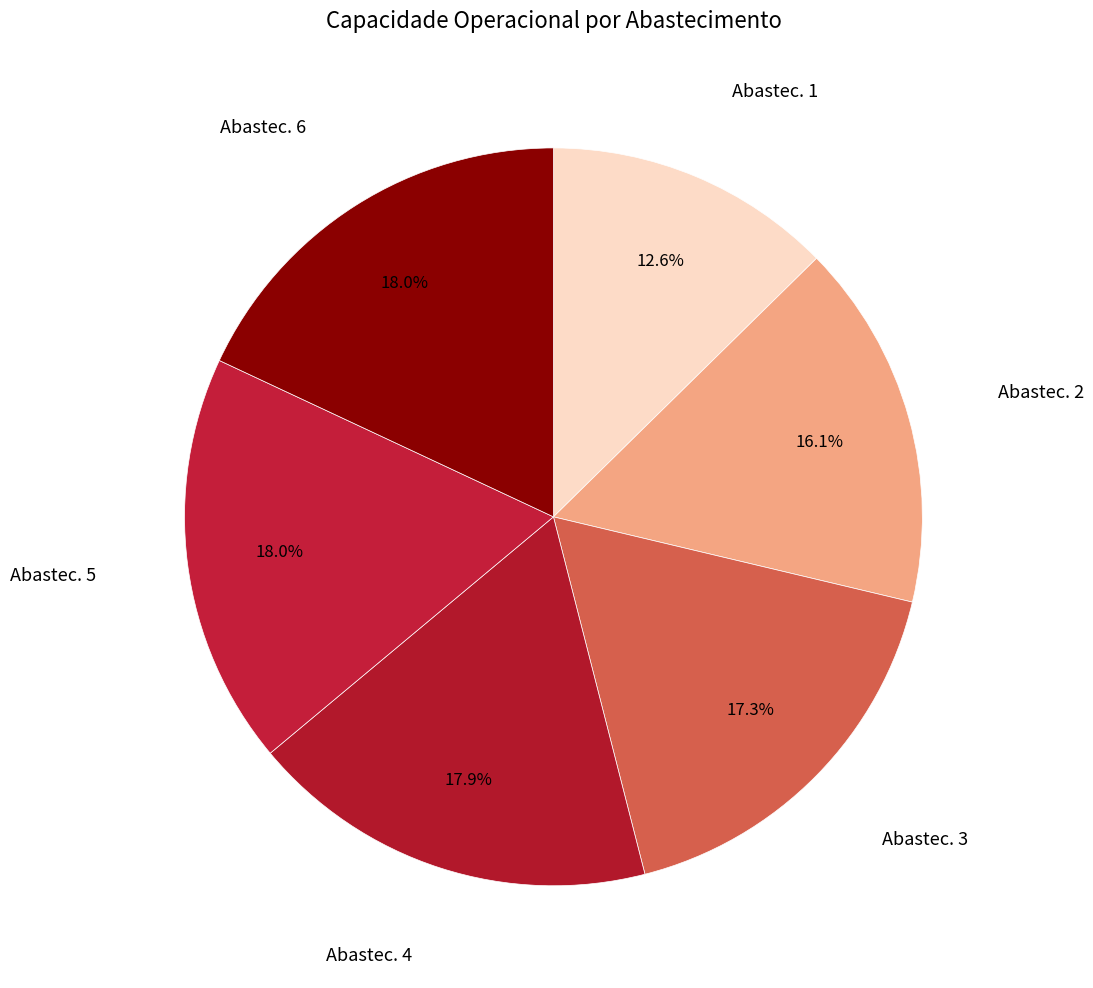

Count the number of slices in the pie.

6